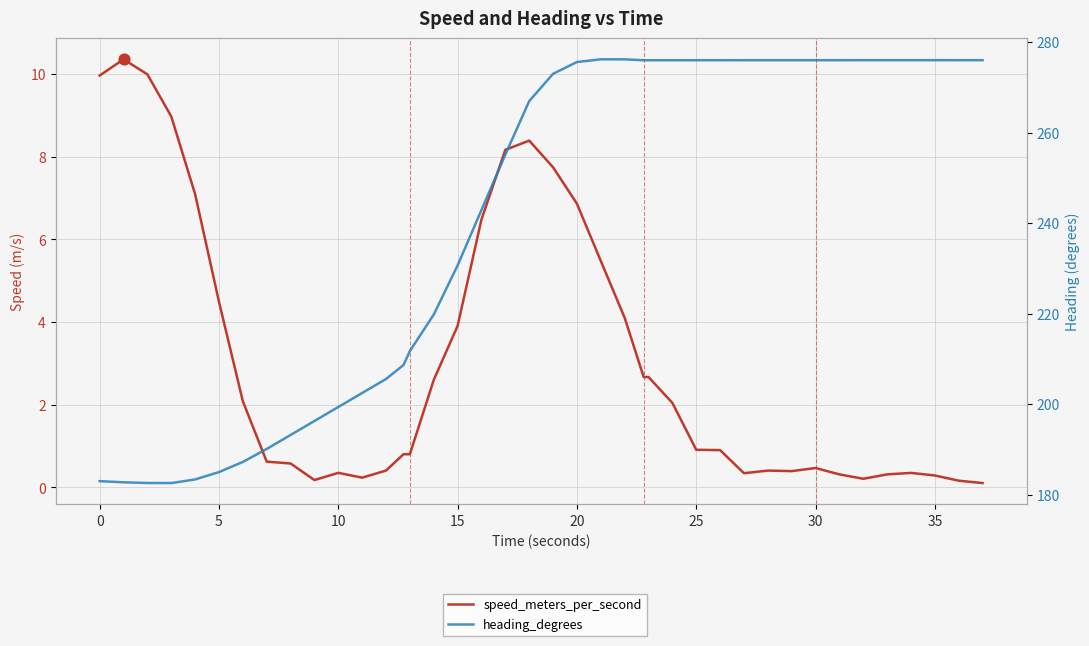

Which series has the largest total across all categories?

heading_degrees